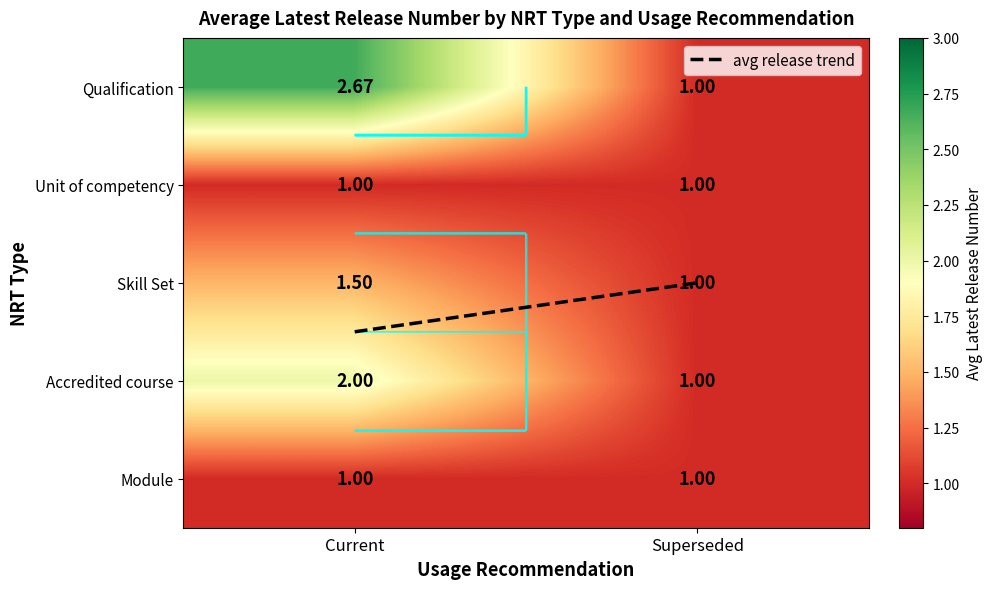

List the labels in order of Module value, smallest first.

Current, Superseded